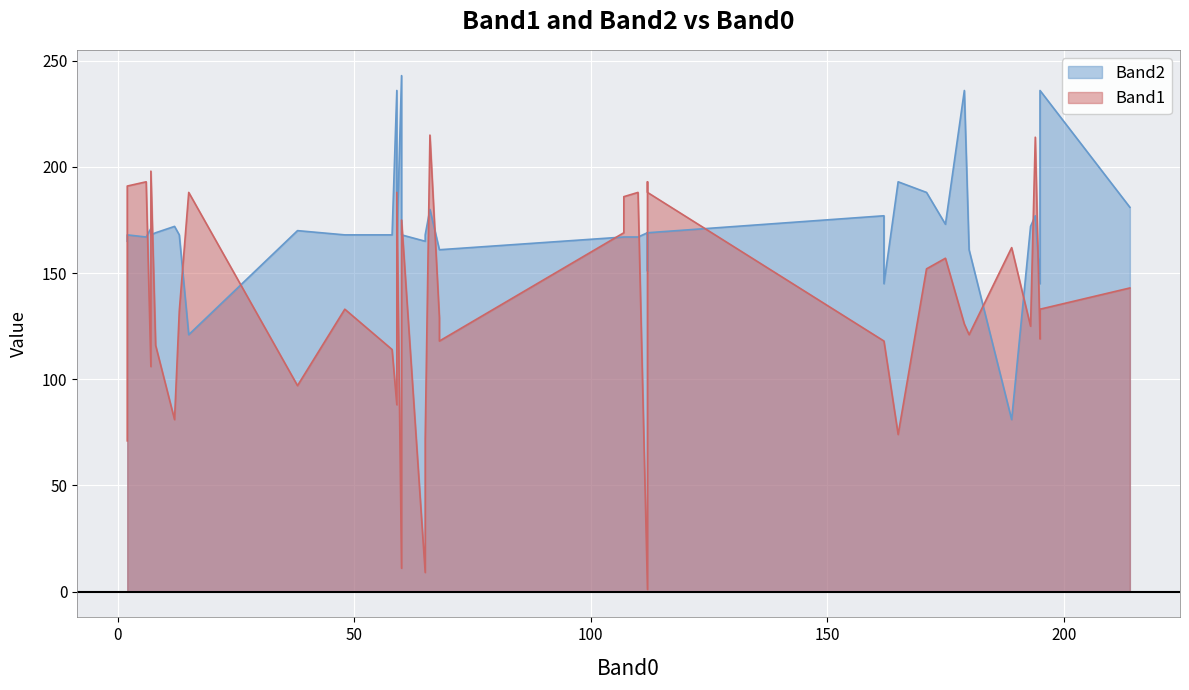

True or false: Band2 has a value of 44 at 34.

False